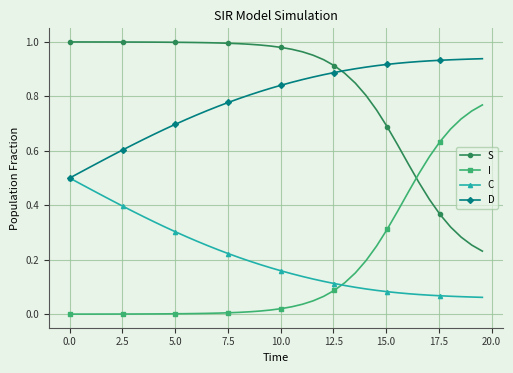

True or false: D and I cross at least once.

False